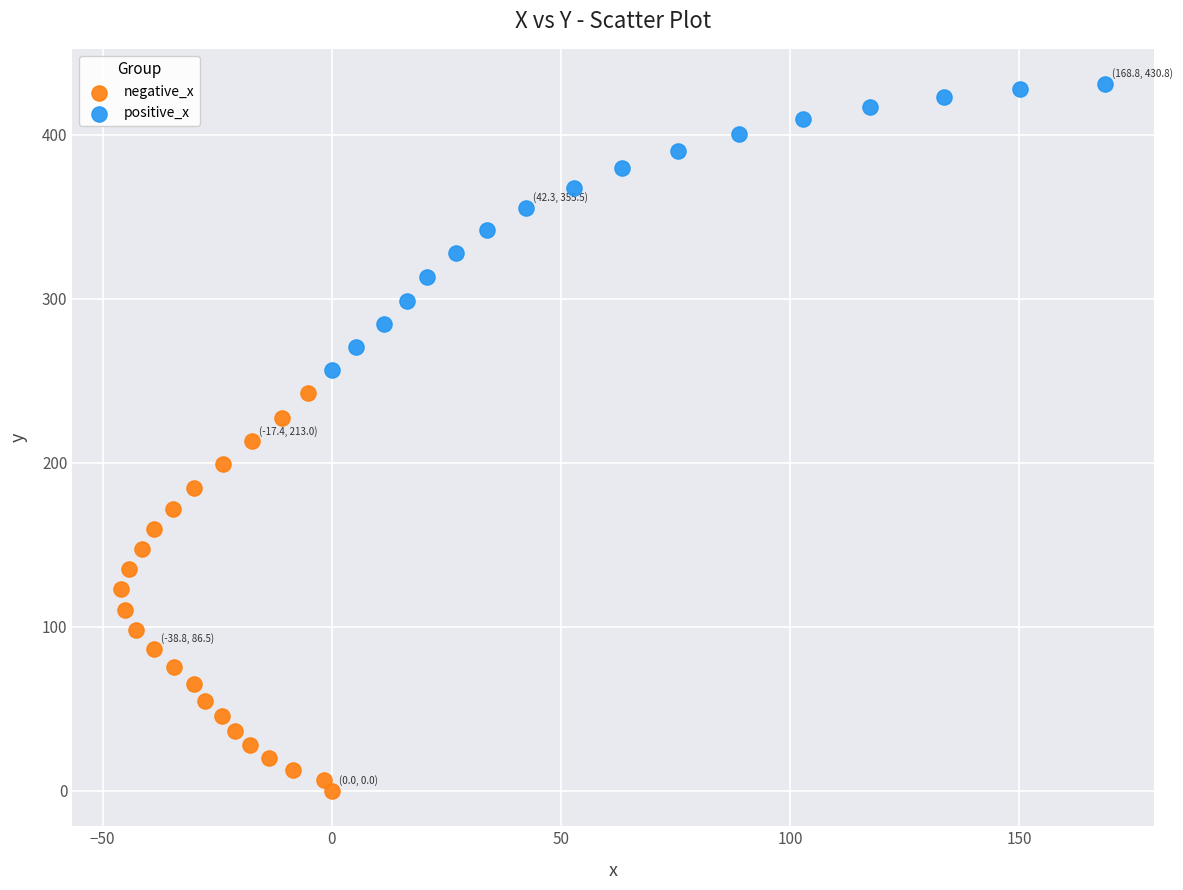

Which series has the widest spread of Y values?

negative_x